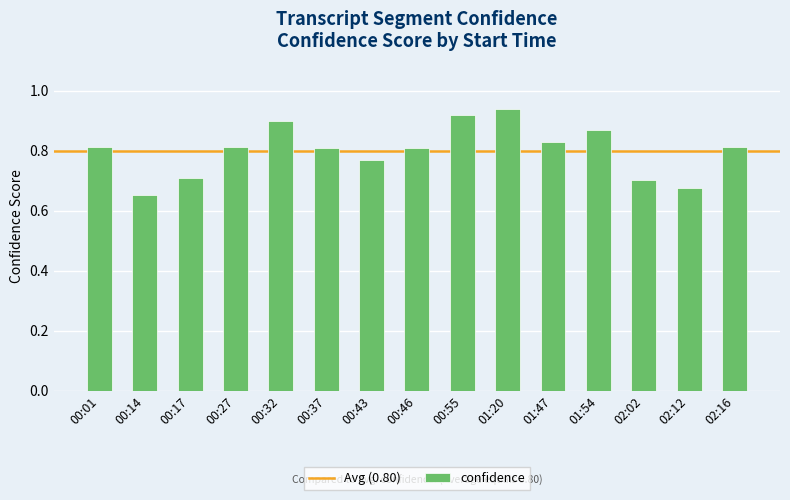

How many bars are there in total?

15